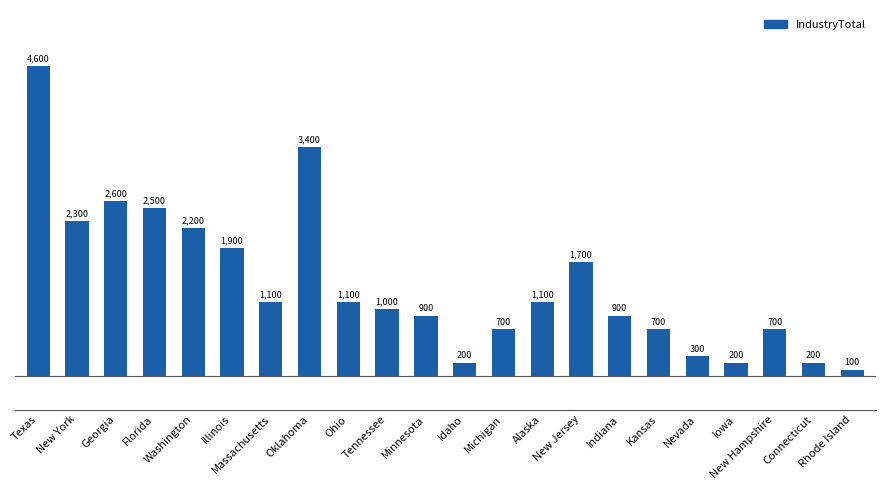

What is the minimum value shown in the chart?

100